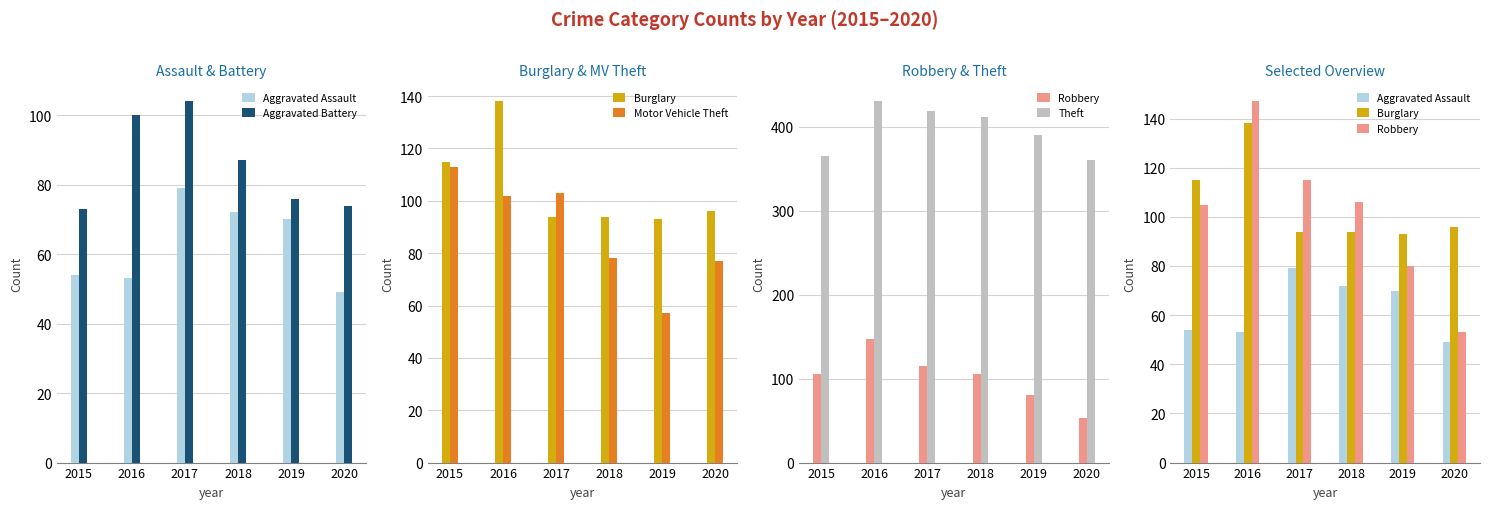

Is the value of Aggravated Assault at 2017 greater than the value of Motor Vehicle Theft at 2020?

Yes